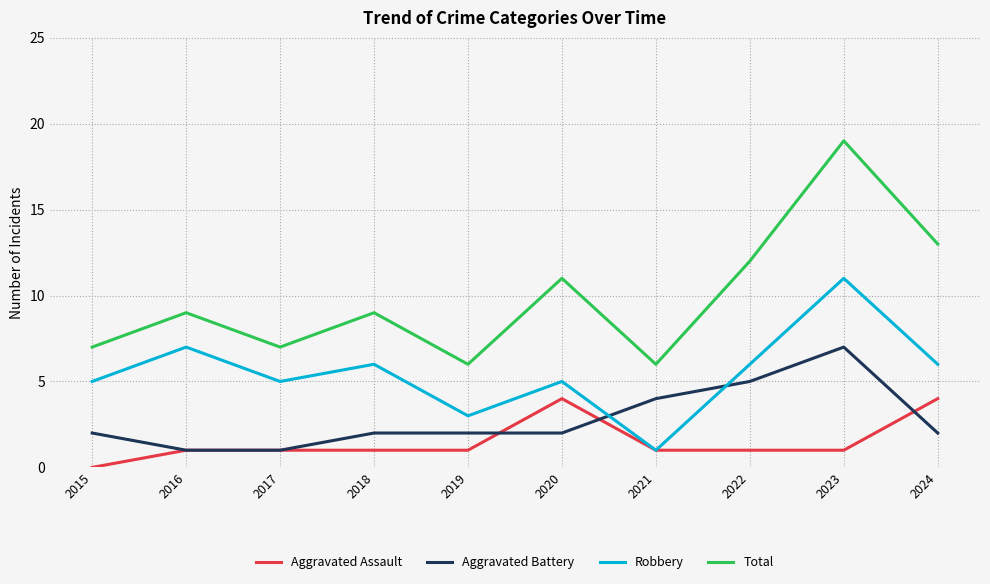

Which series has the largest range (max minus min)?

Total